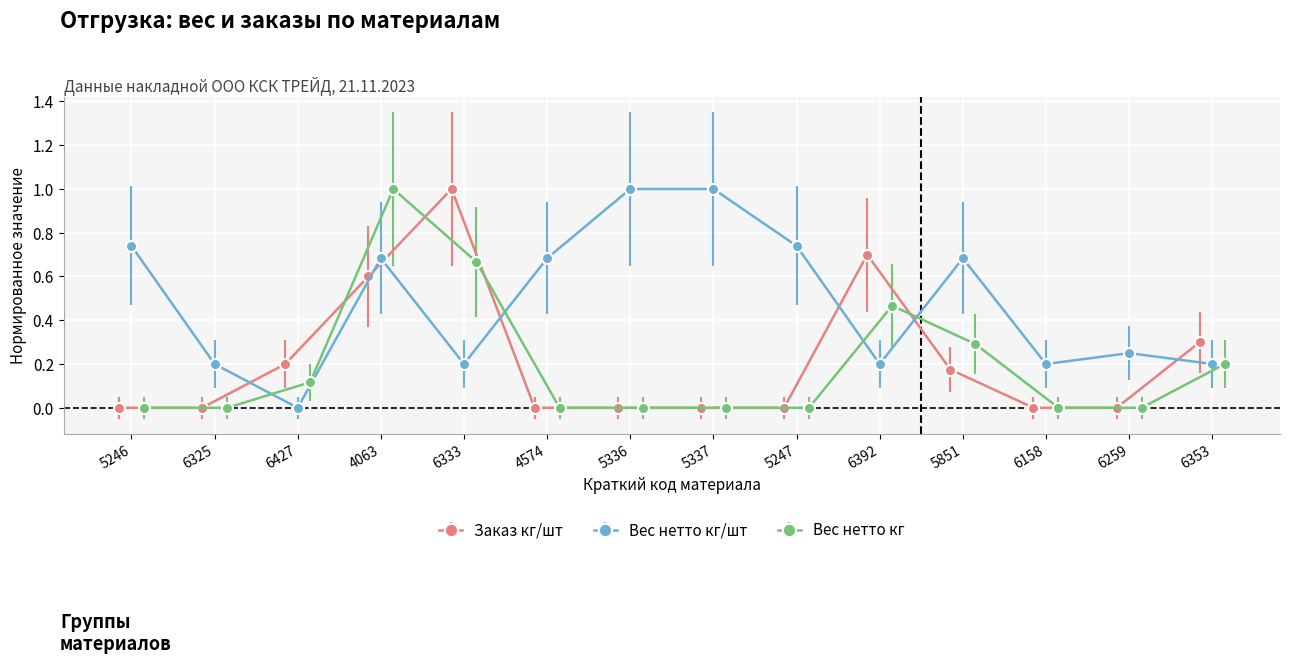

What is the maximum value for Заказ кг/шт?

1.0